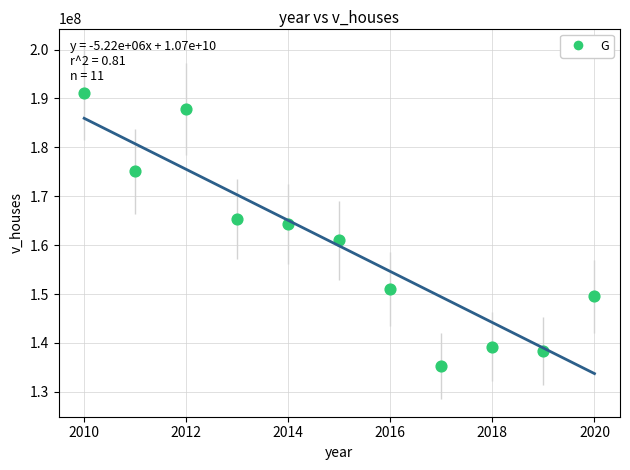

What is the average X value?

2015